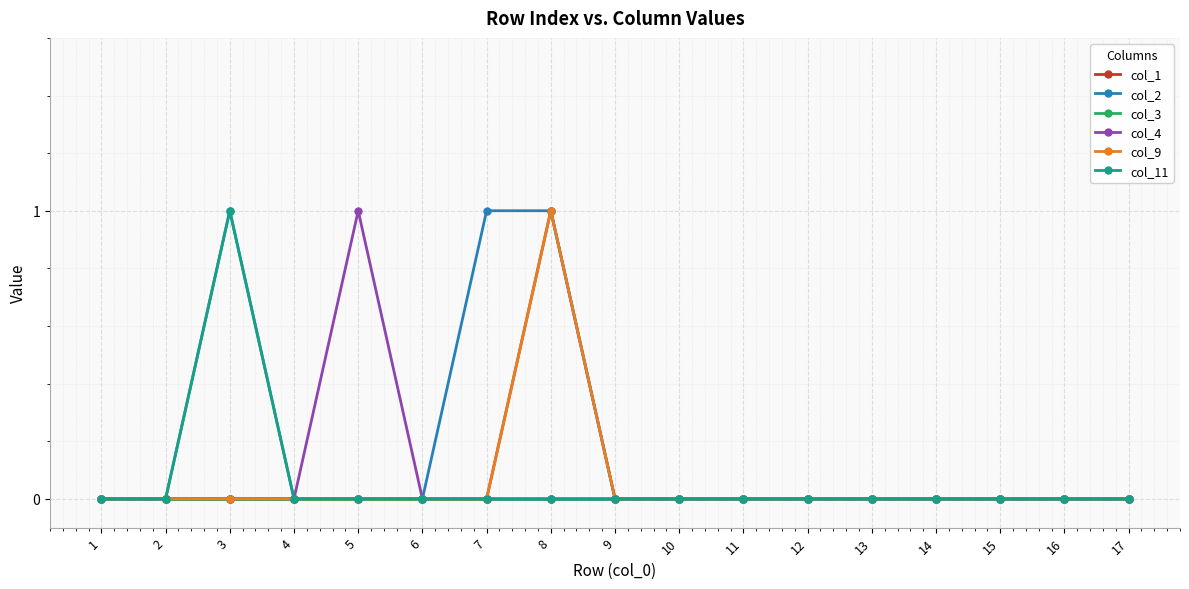

True or false: col_3 has more than 1 interior local peaks.

False